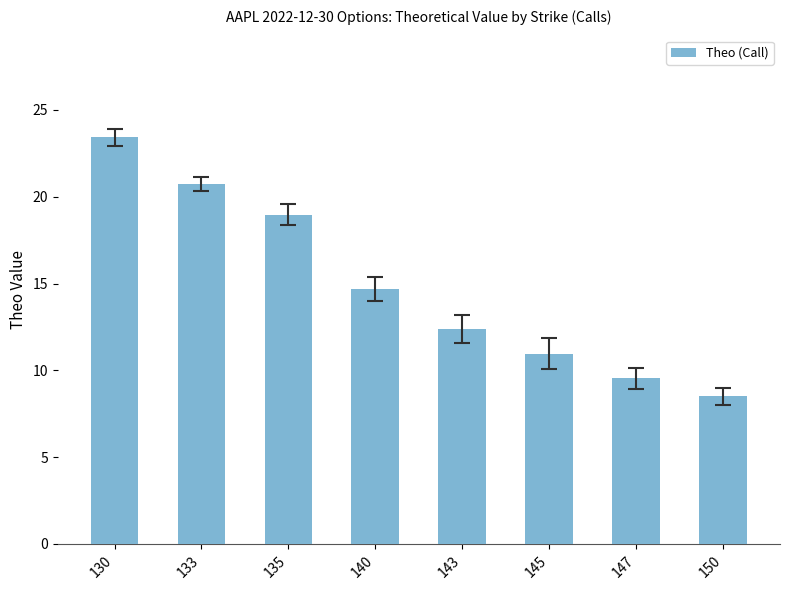

List the labels in order of value, smallest first.

150, 147, 145, 143, 140, 135, 133, 130